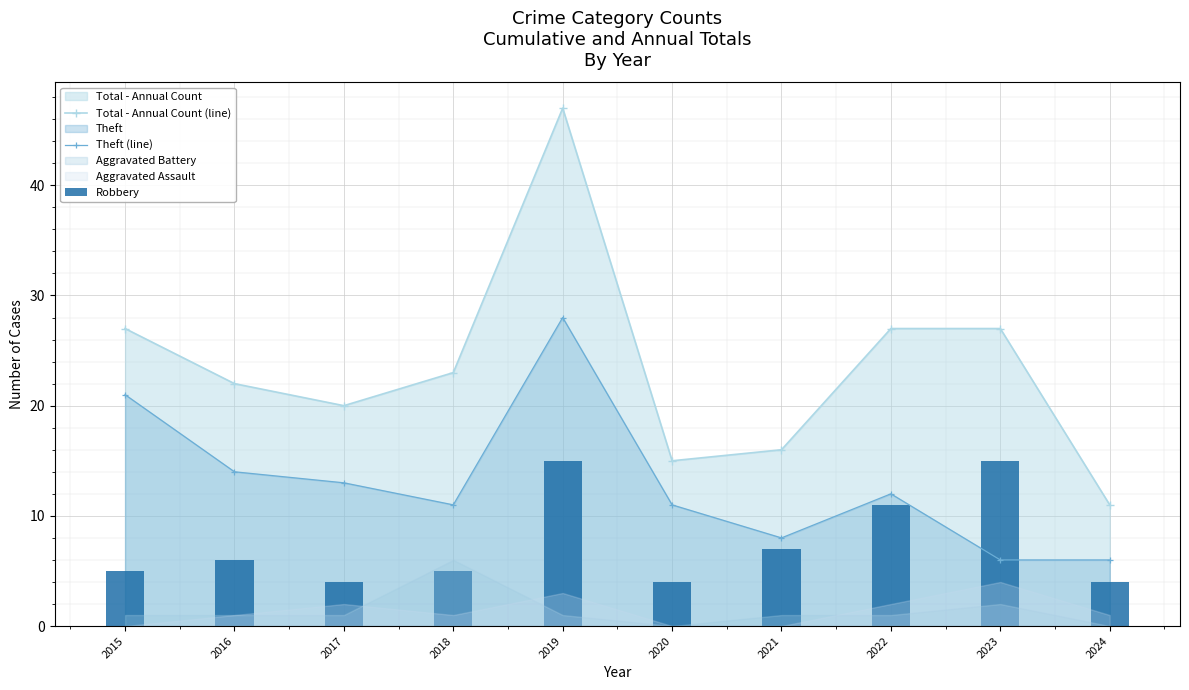

What is the lowest value of the Total - Annual Count (line) series?

11